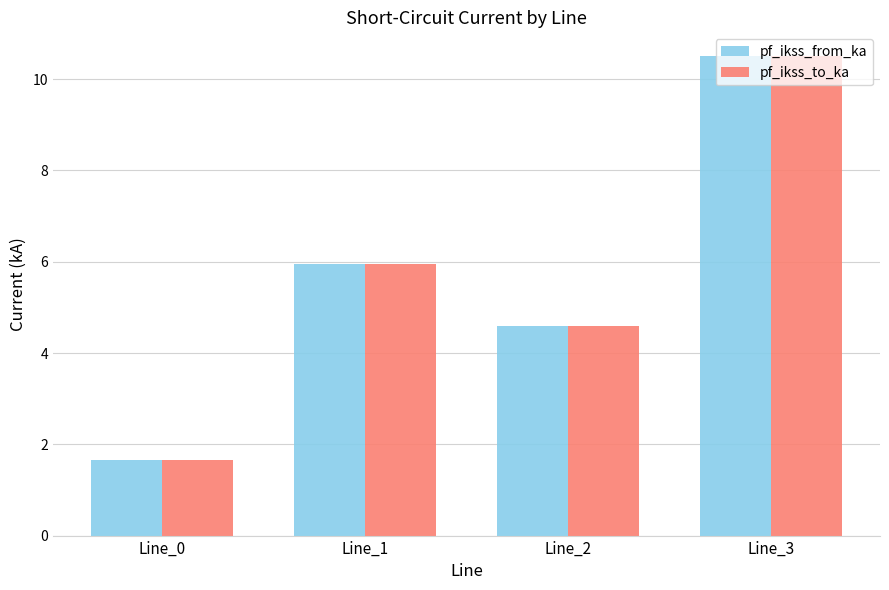

How many data points does each series have?

4